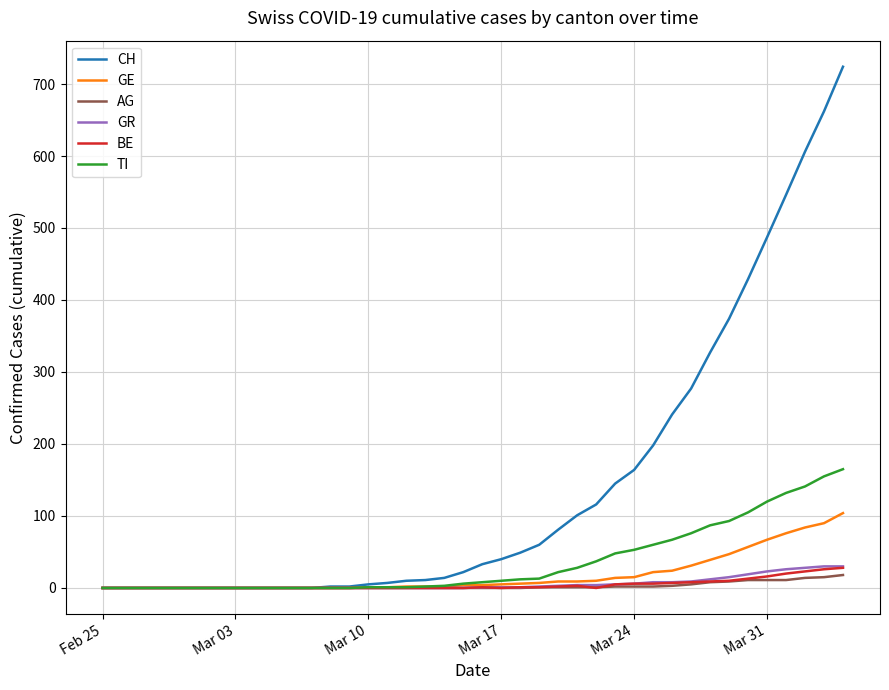

Which series has the largest total across all categories?

CH